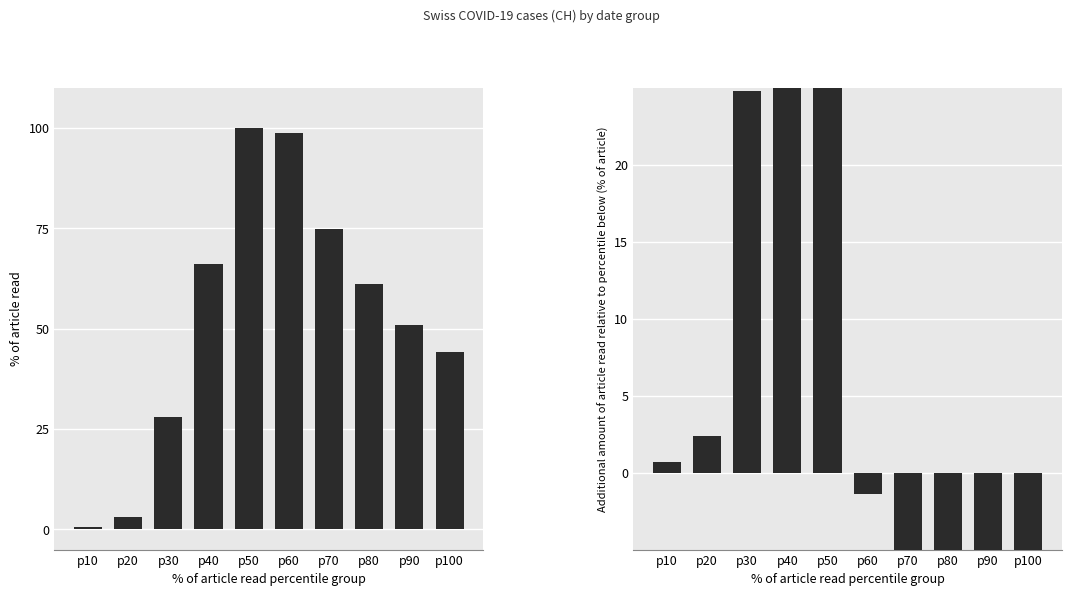

At which label is CH closest to 50?

p90